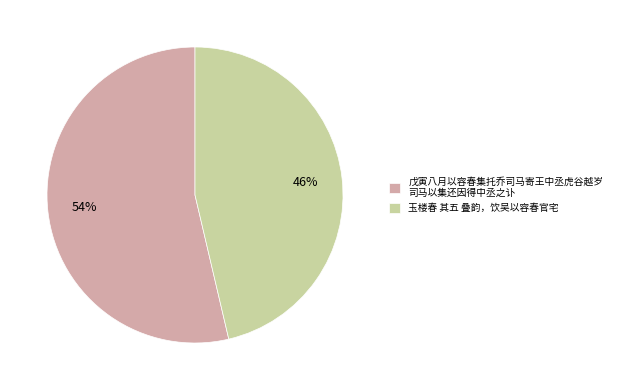

To the nearest percent, what is the average slice percentage?

50%